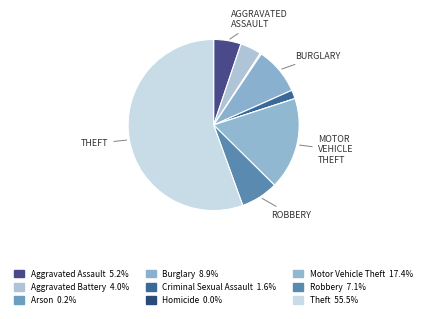

To the nearest percent, what is the difference between the Motor Vehicle Theft and Aggravated Assault slice percentages?

12%